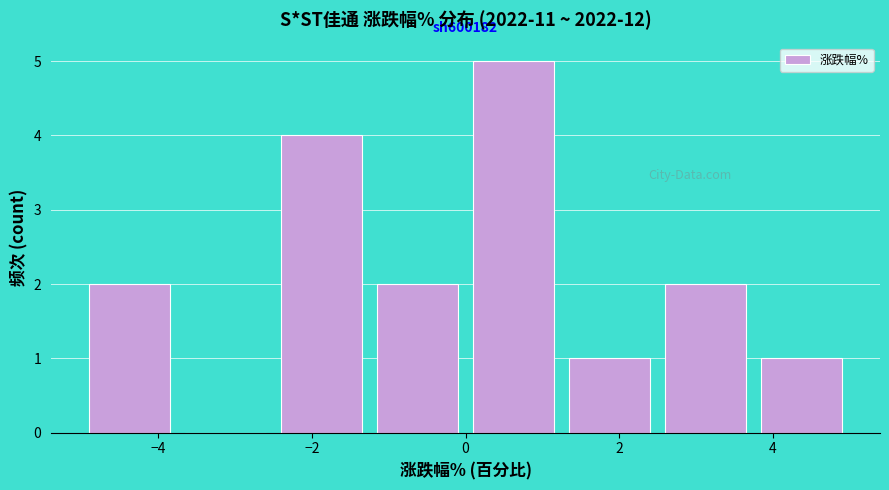

Over which range of the x-axis is the bar tallest?

0.00 to 1.25